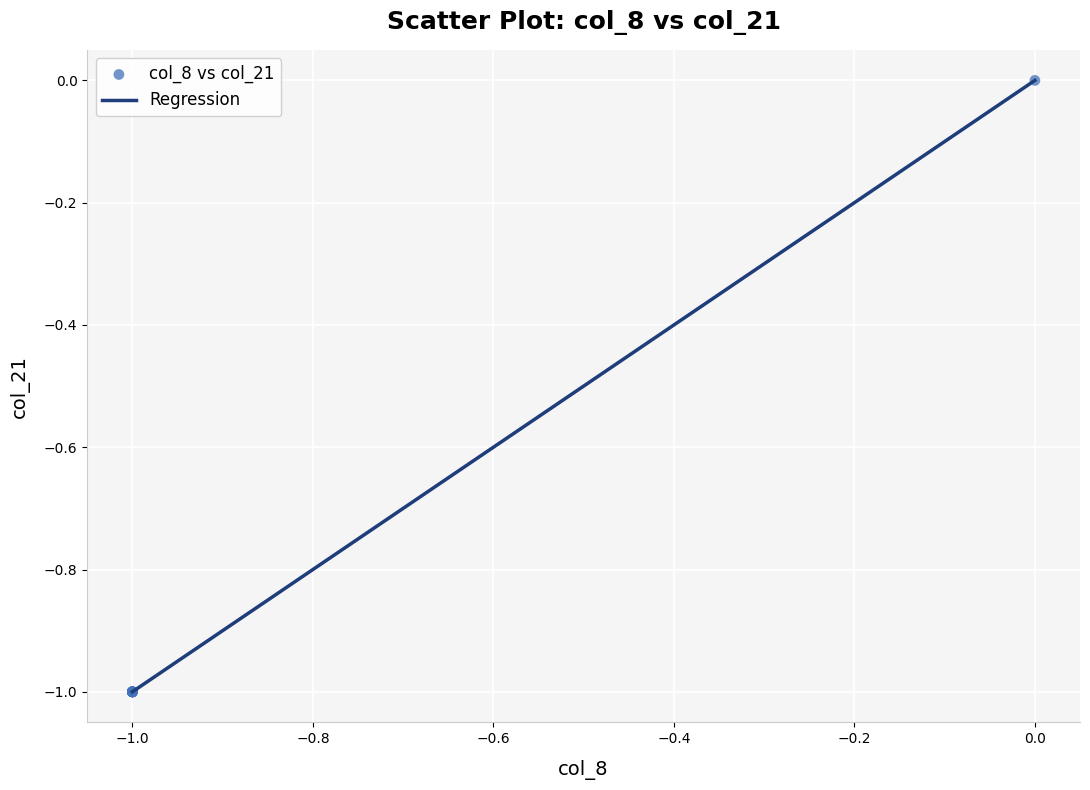

How many lines are shown in the chart?

1